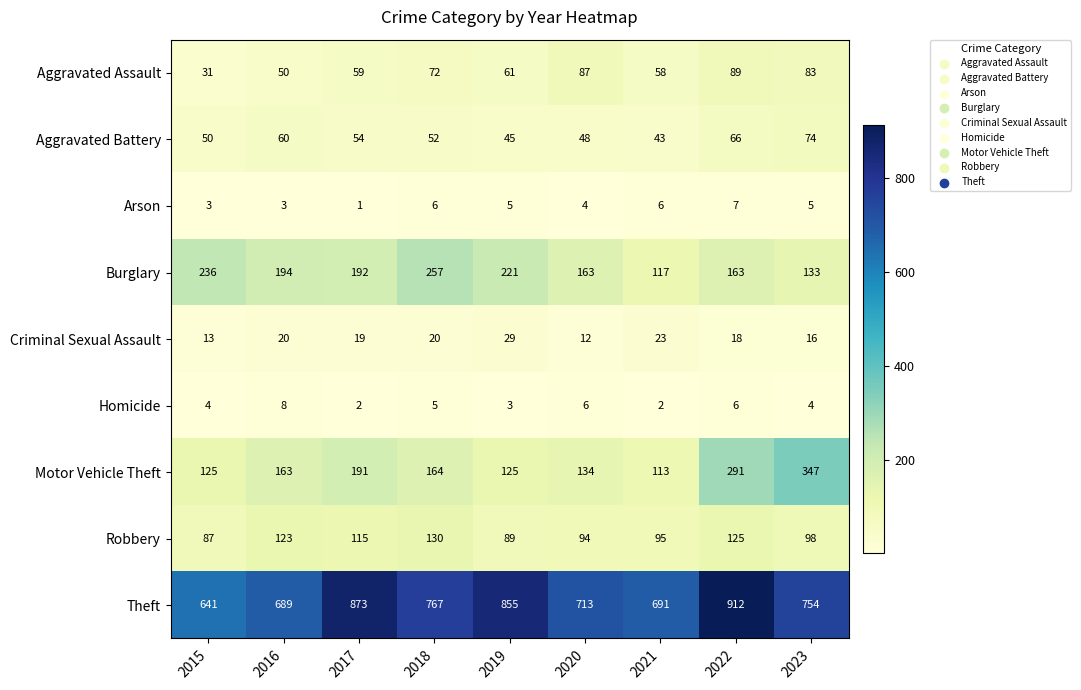

Is it true that Arson equals 6 at 2021?

True